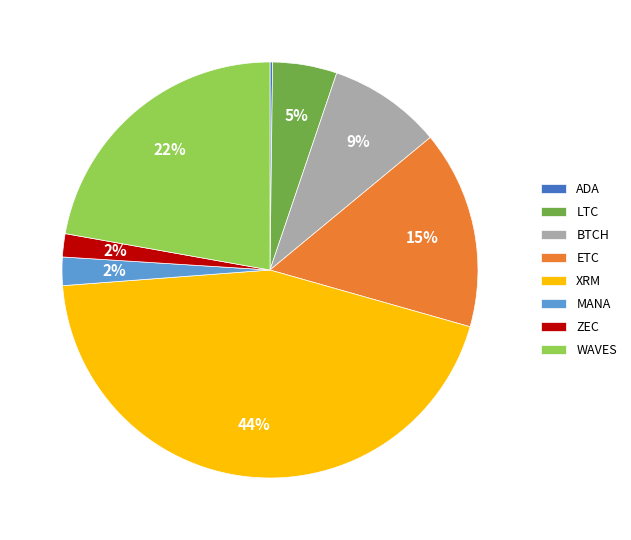

Is ETC the majority of the pie?

No